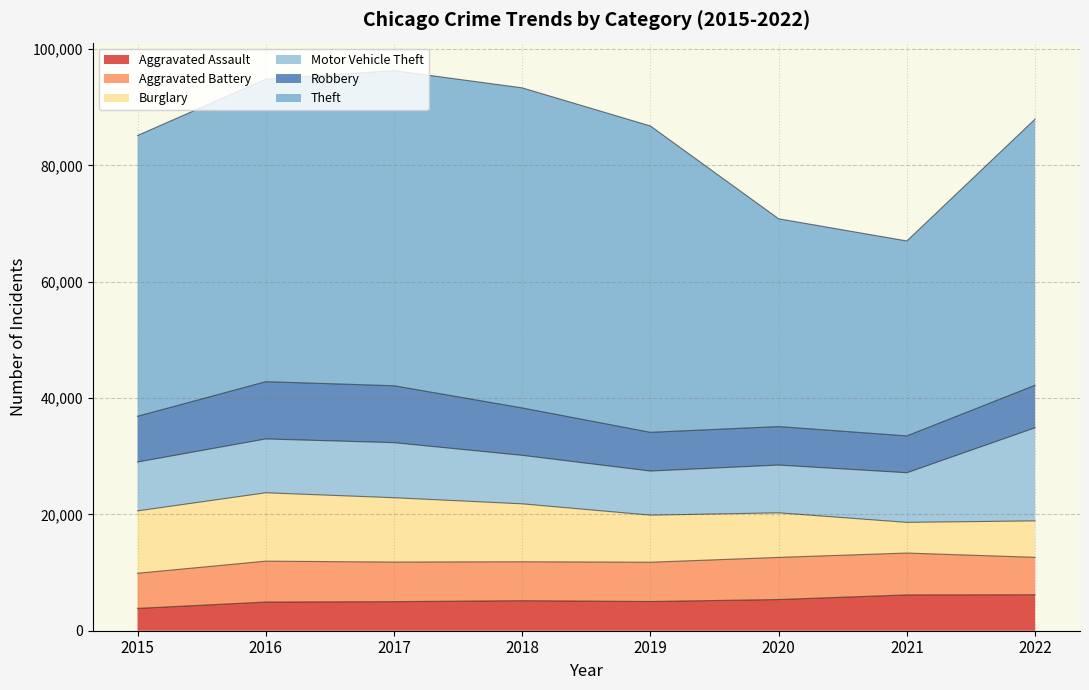

Reading right to left, transcribe all the data shown in this chart.

Aggravated Assault: 2022=6186	2021=6158	2020=5362	2019=5021	2018=5164	2017=4996	2016=4930	2015=3838
Aggravated Battery: 2022=6430	2021=7193	2020=7241	2019=6751	2018=6691	2017=6805	2016=7027	2015=6039
Burglary: 2022=6267	2021=5273	2020=7662	2019=8095	2018=9957	2017=11062	2016=11755	2015=10722
Motor Vehicle Theft: 2022=16004	2021=8534	2020=8211	2019=7581	2018=8335	2017=9463	2016=9253	2015=8396
Robbery: 2022=7310	2021=6331	2020=6621	2019=6656	2018=8152	2017=9786	2016=9846	2015=7869
Theft: 2022=45755	2021=33511	2020=35713	2019=52660	2018=55019	2017=54165	2016=51987	2015=48263